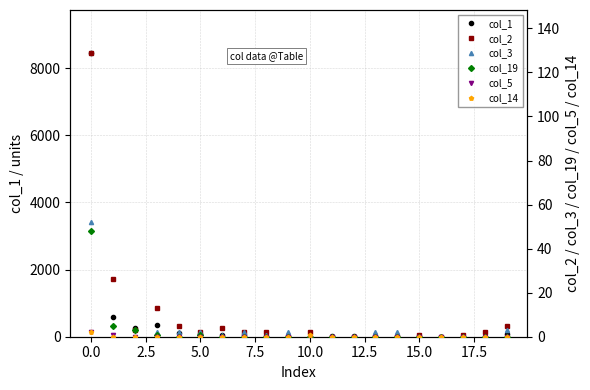

True or false: col_5 and col_19 cross at least once.

False